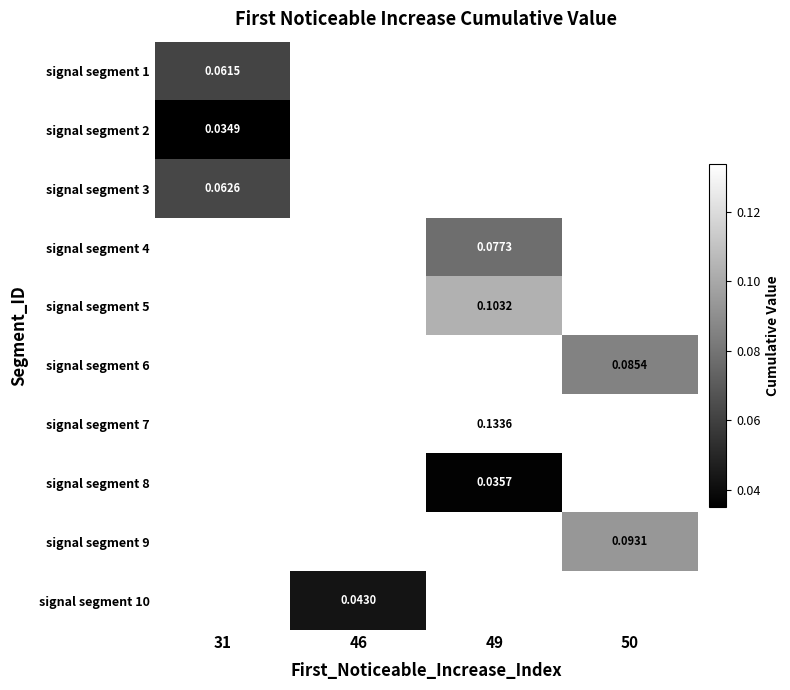

How many distinct data groups are displayed?

10